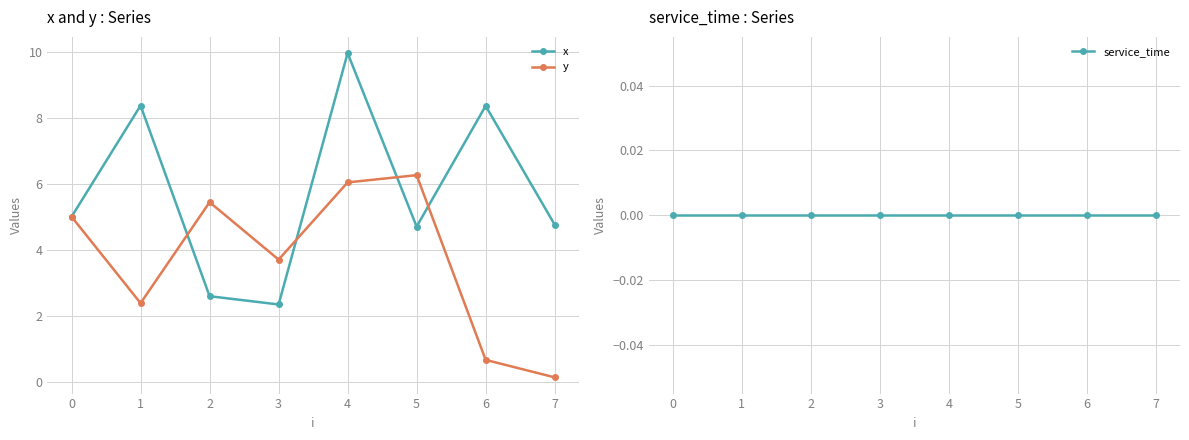

True or false: y and service_time cross at least once.

False